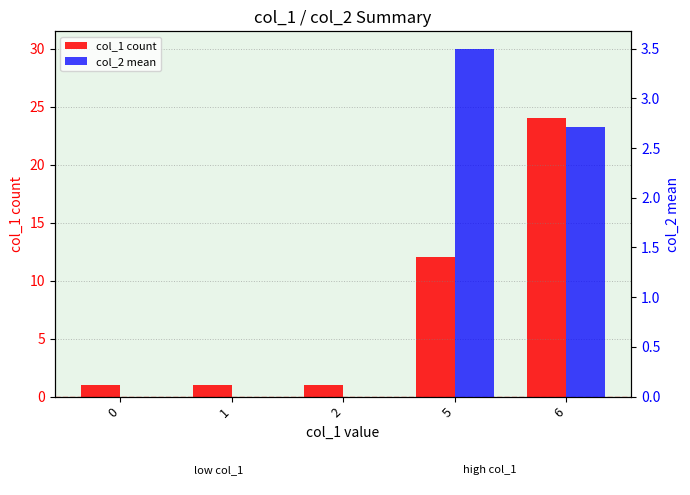

What is the value of the col_1 count bar at the 1st from the left?

1.0